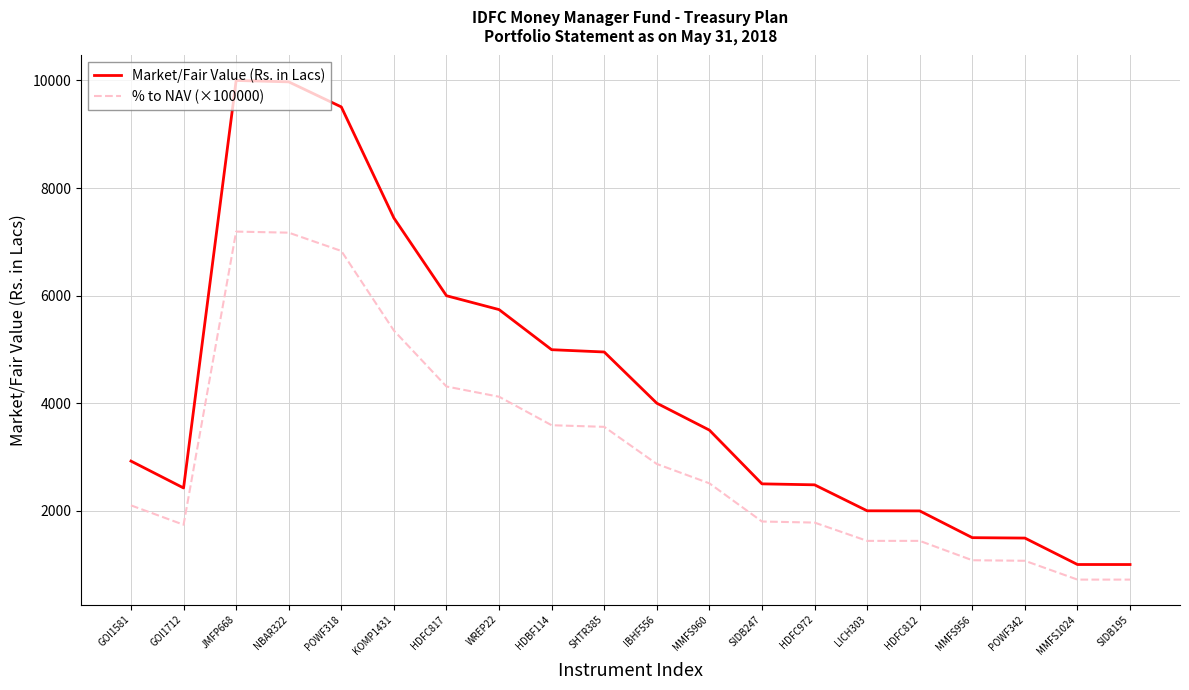

Rank the series at MMFS956 from highest to lowest value.

Market/Fair Value (Rs. in Lacs), % to NAV (×100000)